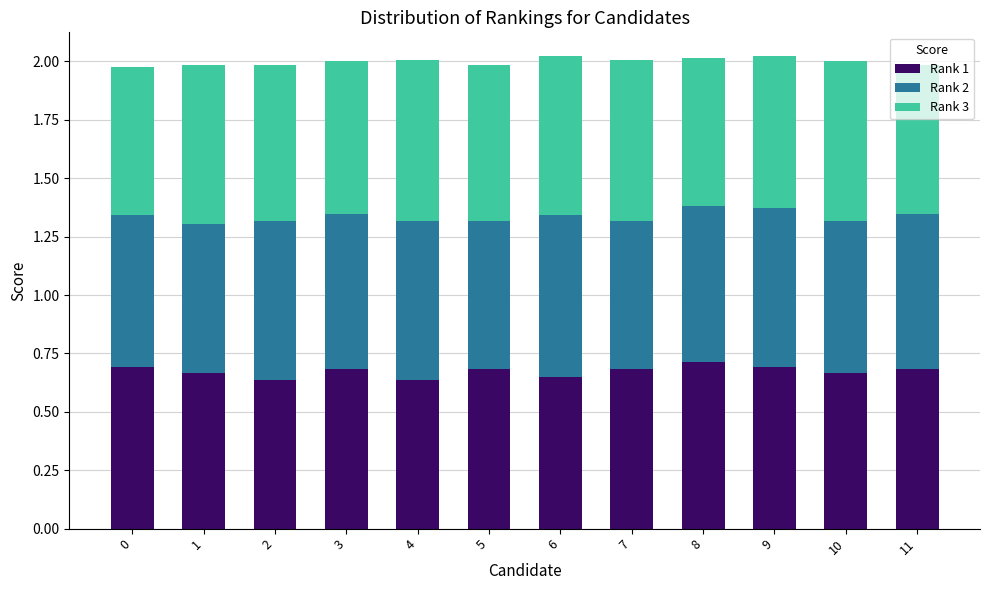

Count the Rank 1 values in the range 0 to 1.

12